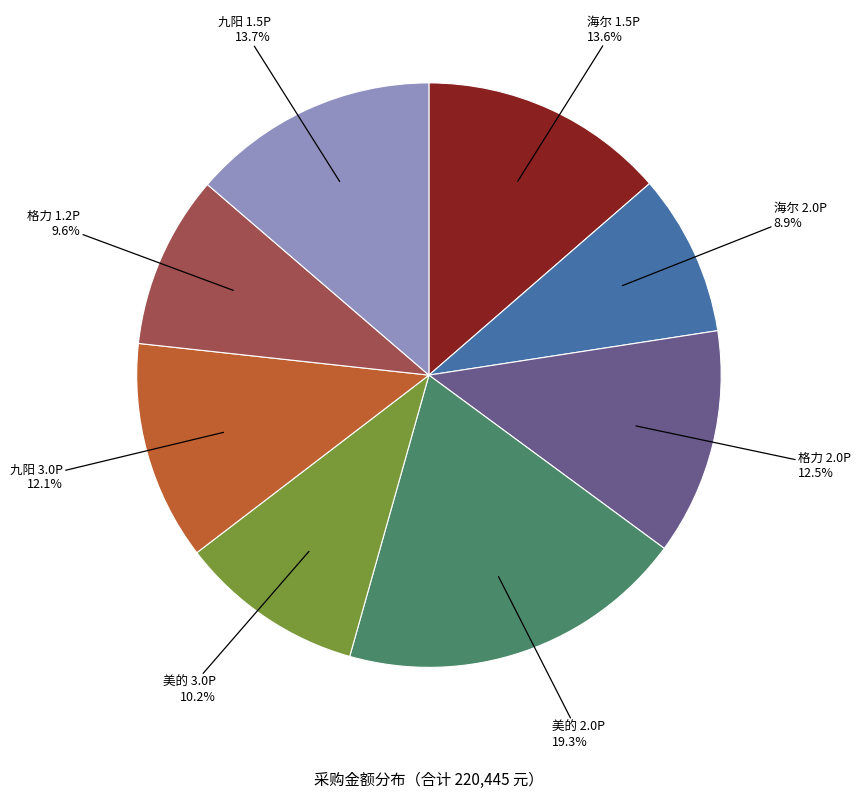

Does any single category account for the majority?

No